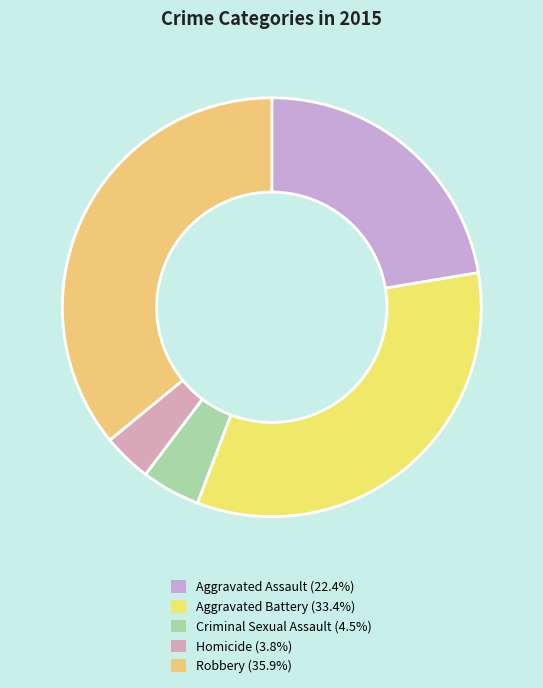

The Criminal Sexual Assault slice represents 5% of the pie. True or false?

True